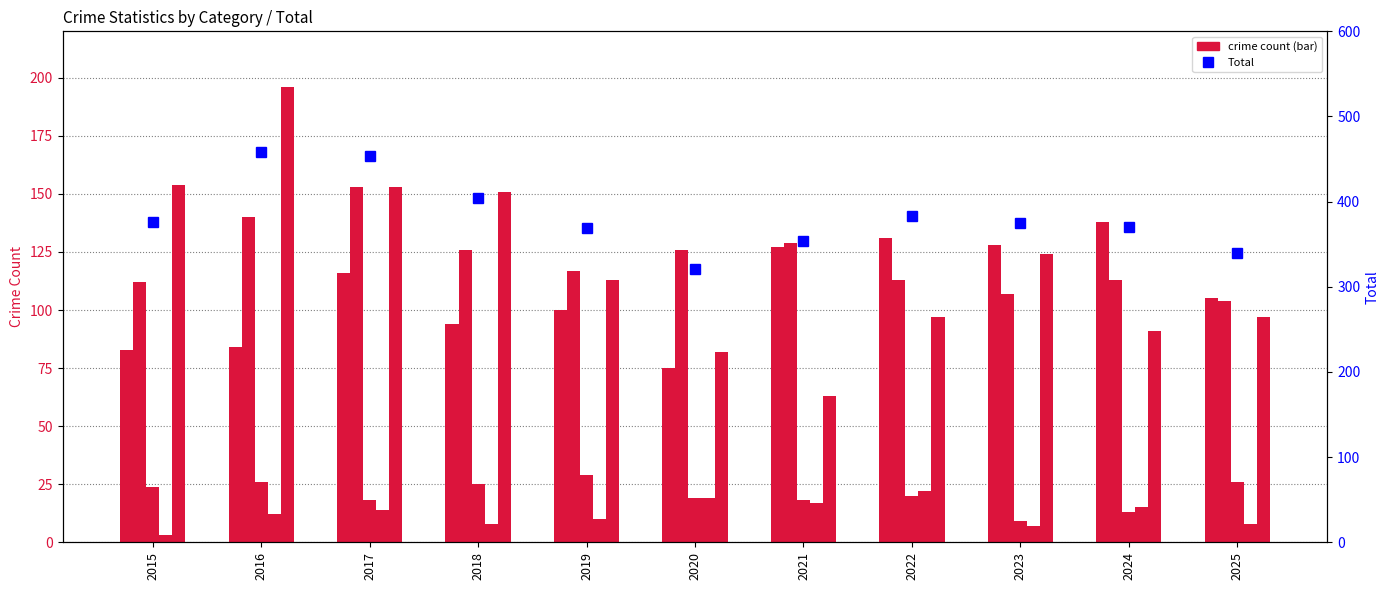

Rank the series by their maximum value, from lowest to highest.

Homicide, Criminal Sexual Assault, Aggravated Assault, Aggravated Battery, Robbery, Total